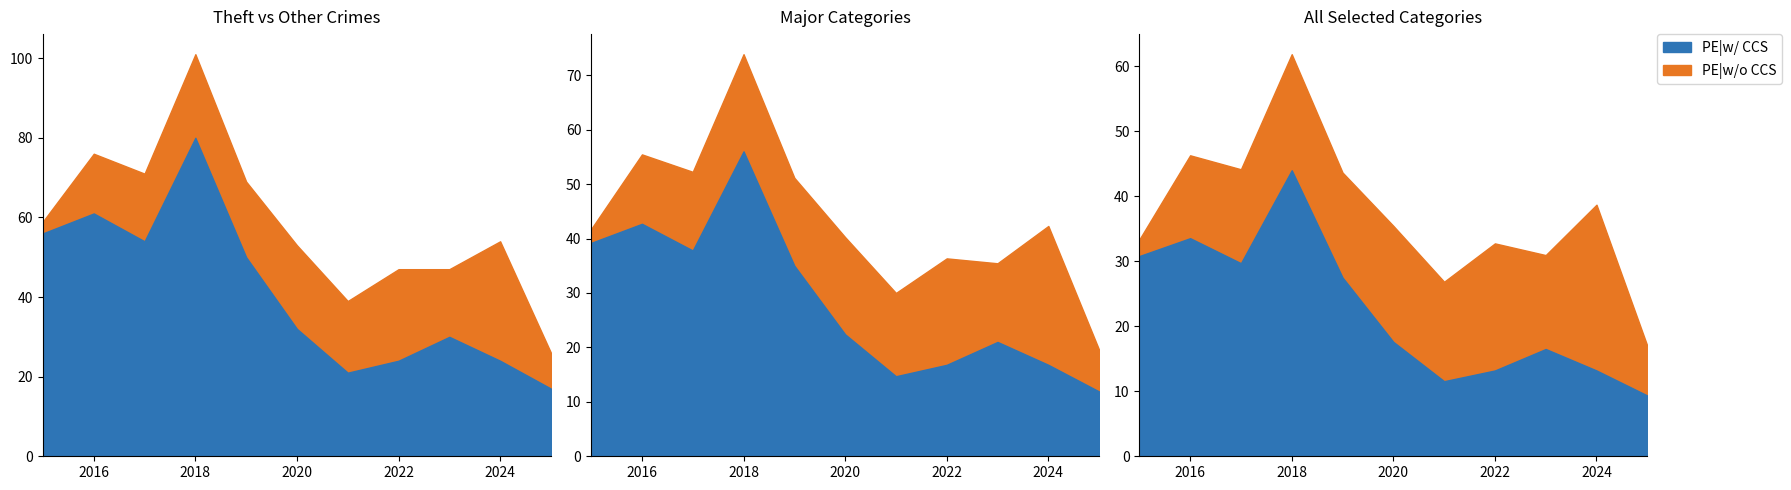

List the labels in order of Theft value, smallest first.

2025, 2021, 2022, 2024, 2023, 2020, 2019, 2017, 2015, 2016, 2018